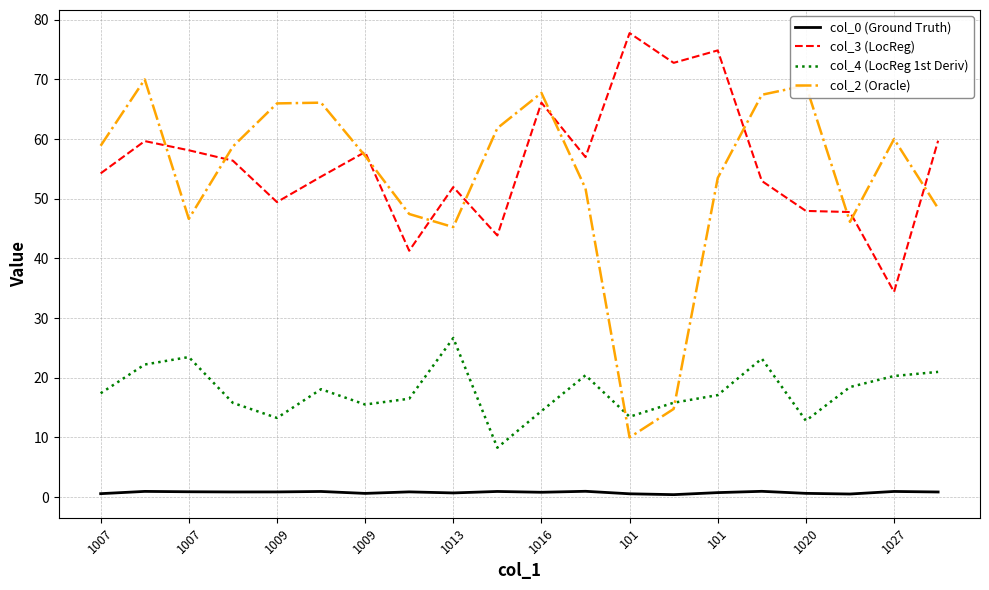

True or false: col_4 (LocReg 1st Deriv) and col_2 (Oracle) cross at least once.

True